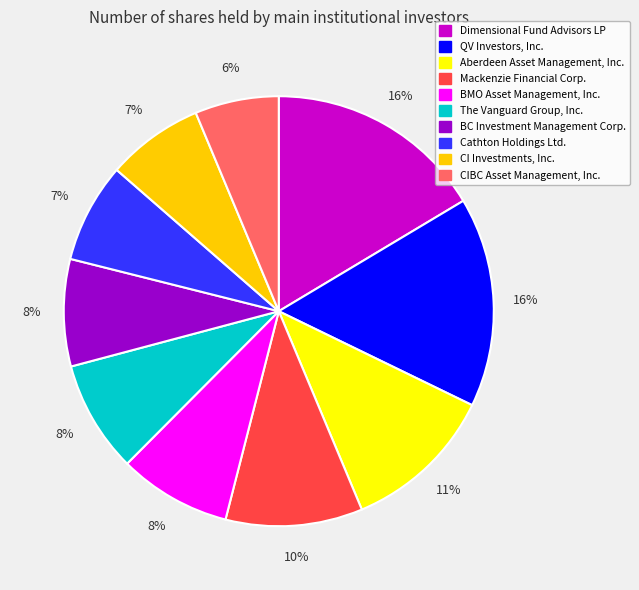

What is the smallest slice in the pie chart?

CIBC Asset Management, Inc.